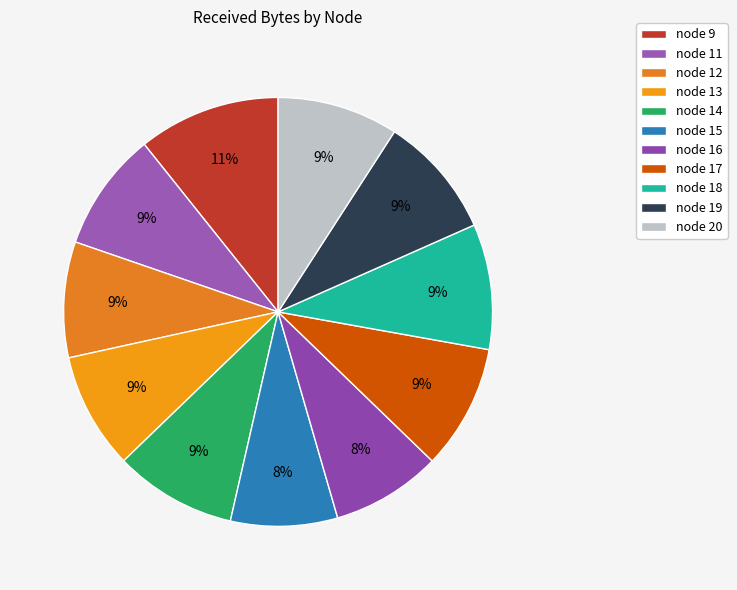

The node 19 slice represents 22% of the pie. True or false?

False